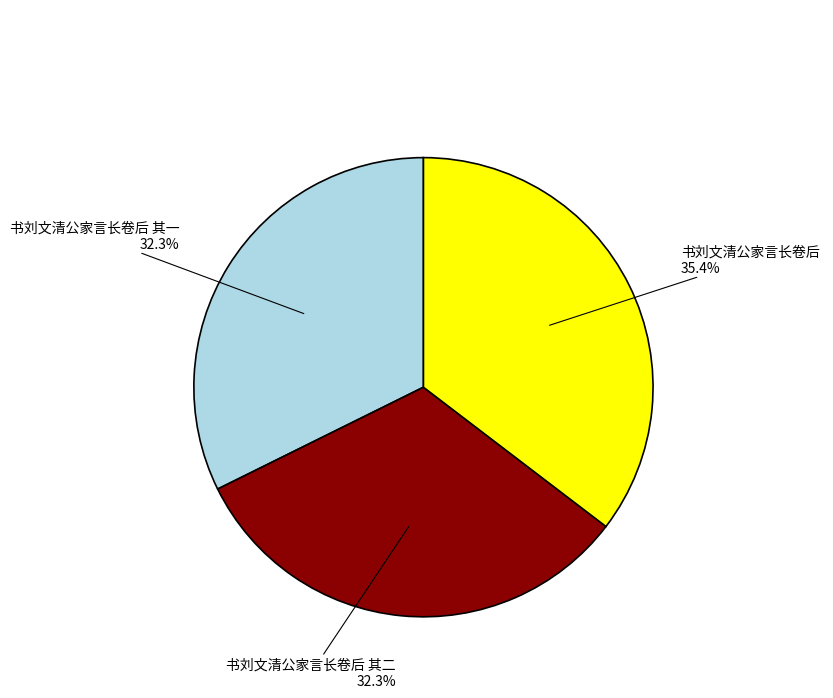

To the nearest percent, what is the combined percentage of 书刘文清公家言长卷后 其一 and 书刘文清公家言长卷后 其二?

65%